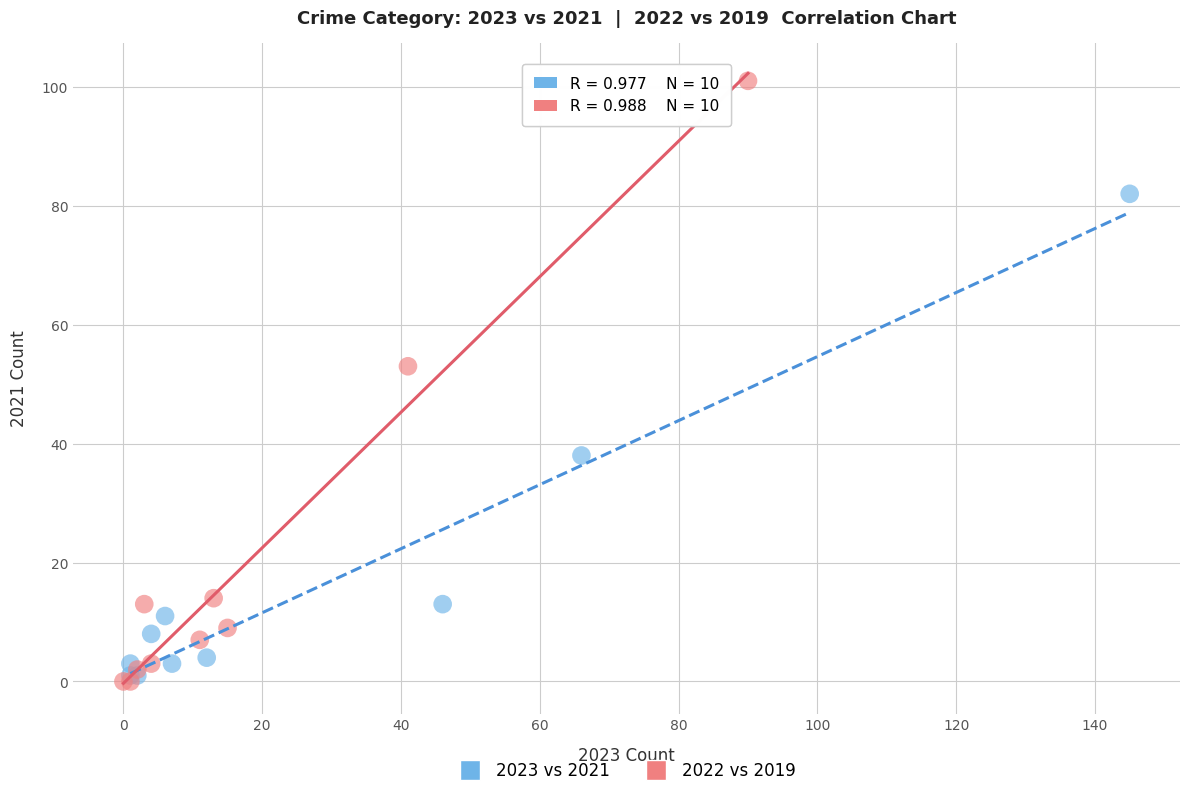

Which series reaches the minimum Y coordinate?

2022 vs 2019